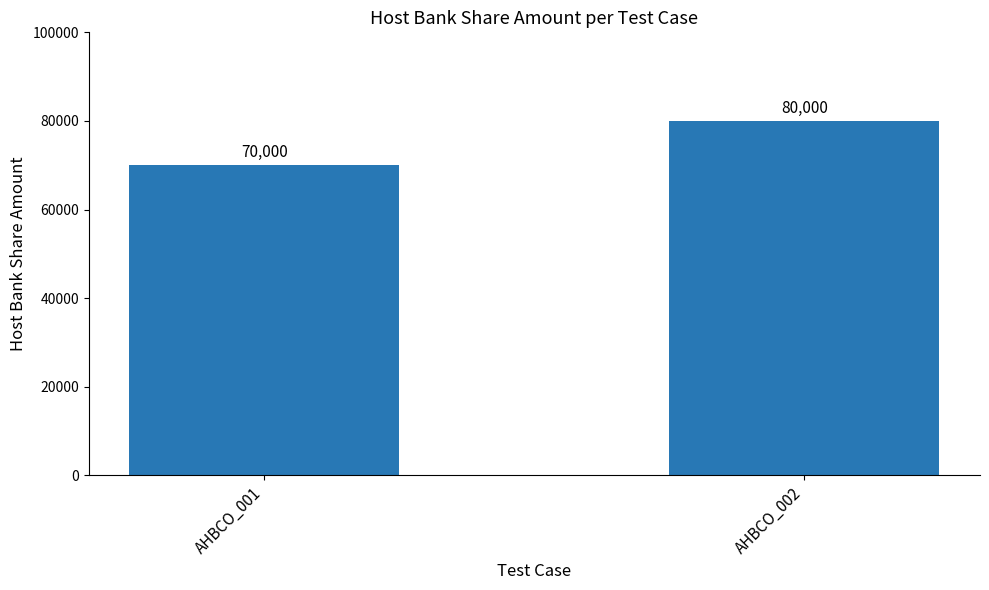

What is the average value?

75000